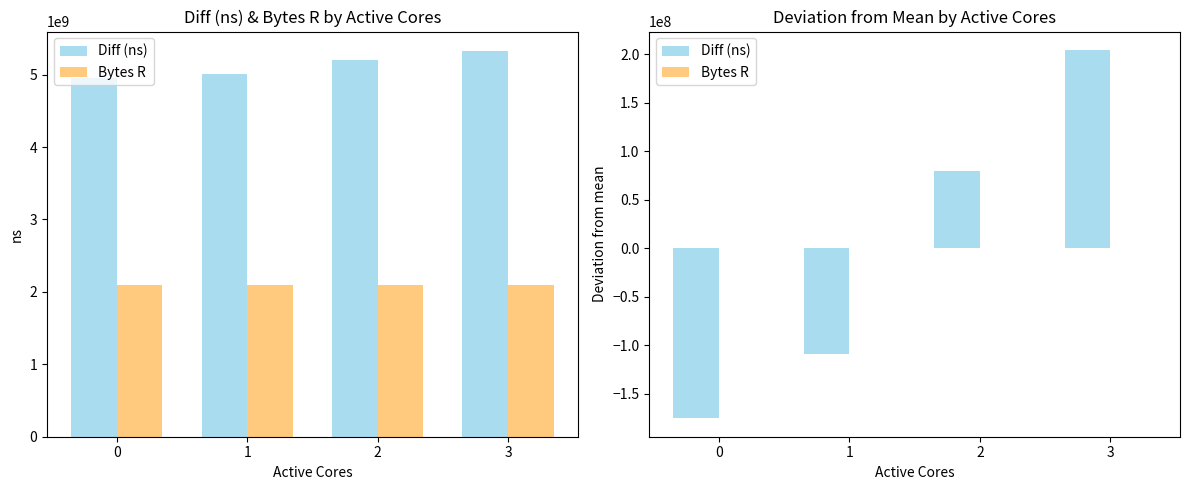

At 0, list the series in order from largest to smallest.

Bytes R, Diff (ns)